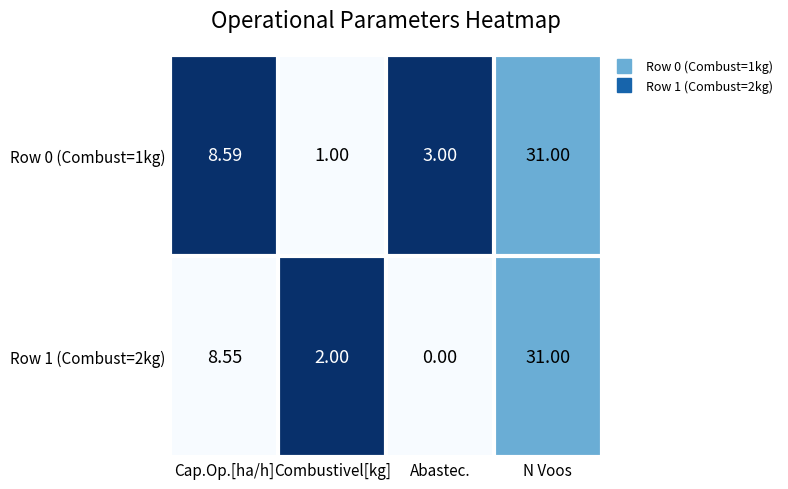

Where does the Row 0 (Combust=1kg) series first go above 8?

Cap.Op.[ha/h]